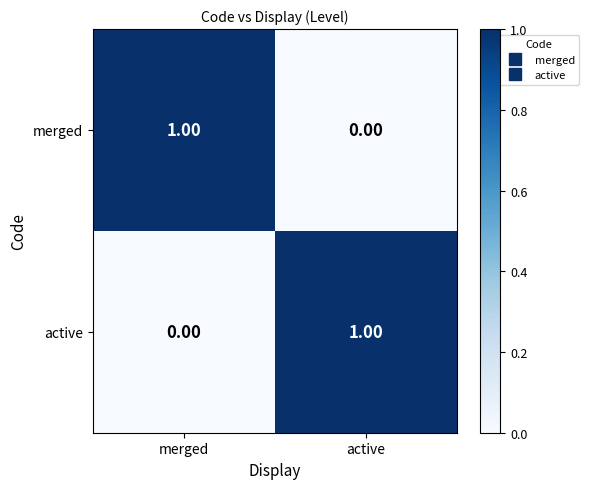

Rank the categories by active value from highest to lowest.

active, merged